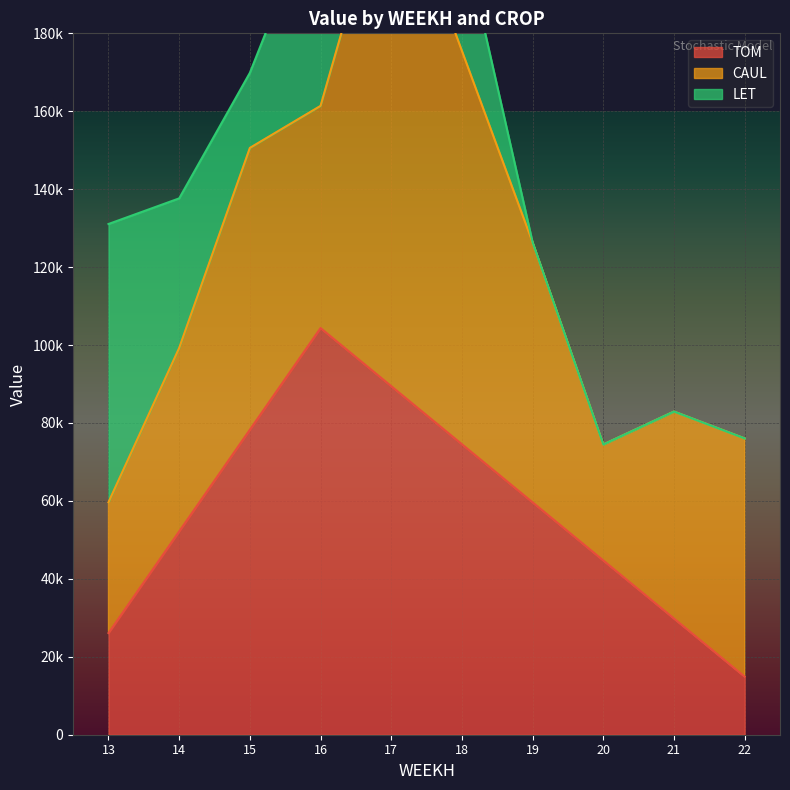

What is the difference between the CAUL values at 17 and 14?

88156.6